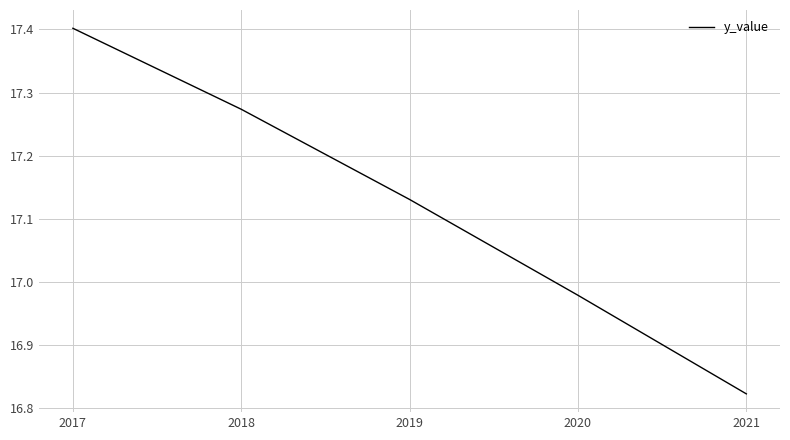

Rank the categories by value from highest to lowest.

2017, 2018, 2019, 2020, 2021